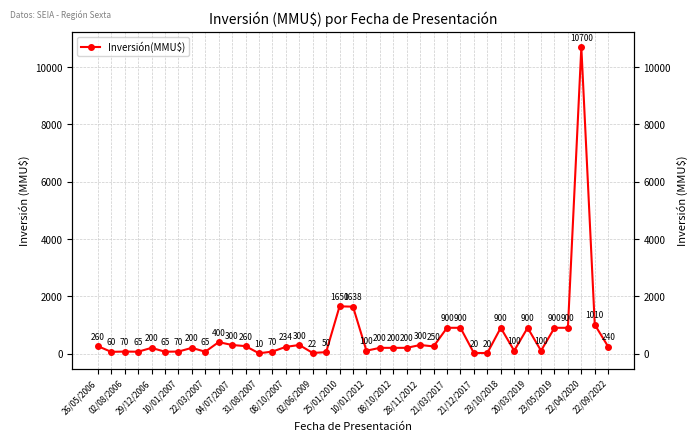

What is the difference between the maximum and minimum values?

10690